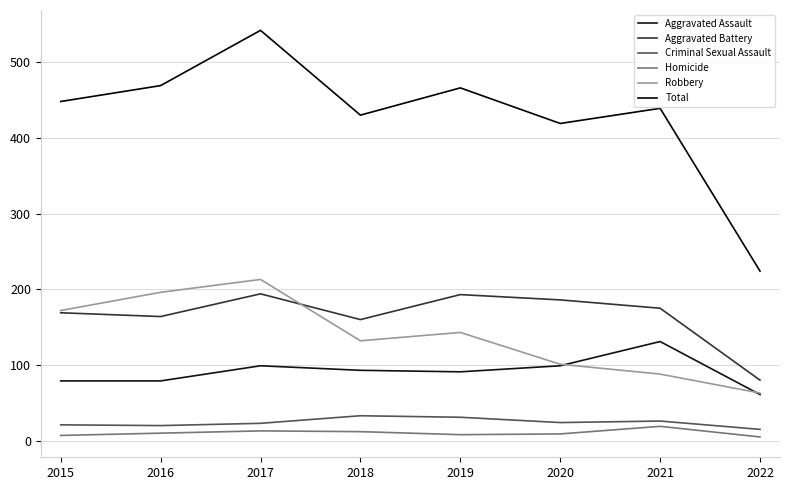

Reading left to right, extract all data points from this chart.

Aggravated Assault: 2015=79	2016=79	2017=99	2018=93	2019=91	2020=99	2021=131	2022=61
Aggravated Battery: 2015=169	2016=164	2017=194	2018=160	2019=193	2020=186	2021=175	2022=80
Criminal Sexual Assault: 2015=21	2016=20	2017=23	2018=33	2019=31	2020=24	2021=26	2022=15
Homicide: 2015=7	2016=10	2017=13	2018=12	2019=8	2020=9	2021=19	2022=5
Robbery: 2015=172	2016=196	2017=213	2018=132	2019=143	2020=101	2021=88	2022=63
Total: 2015=448	2016=469	2017=542	2018=430	2019=466	2020=419	2021=439	2022=224